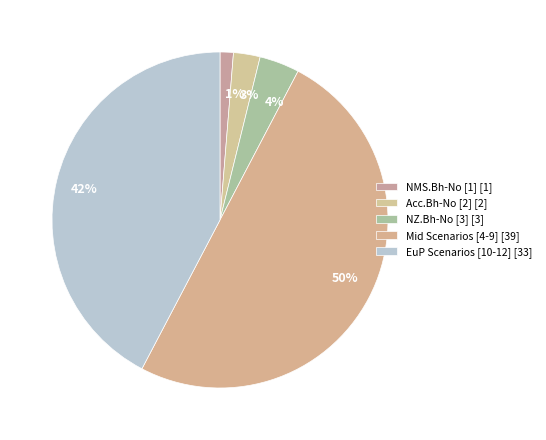

Does 4% represent more than half of the total?

No